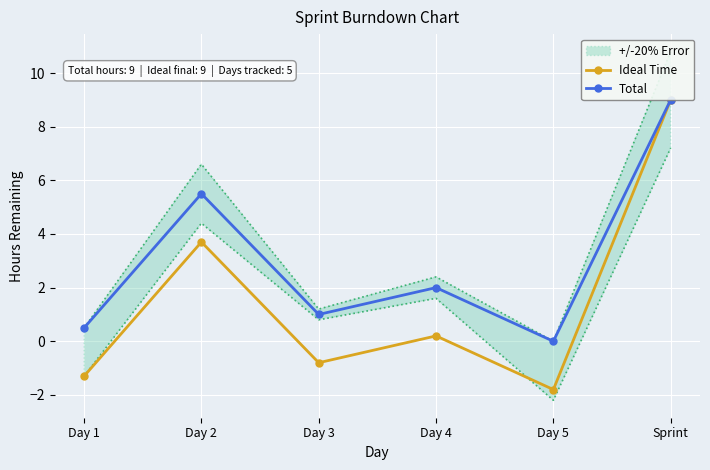

What position from the left is Day 3?

3